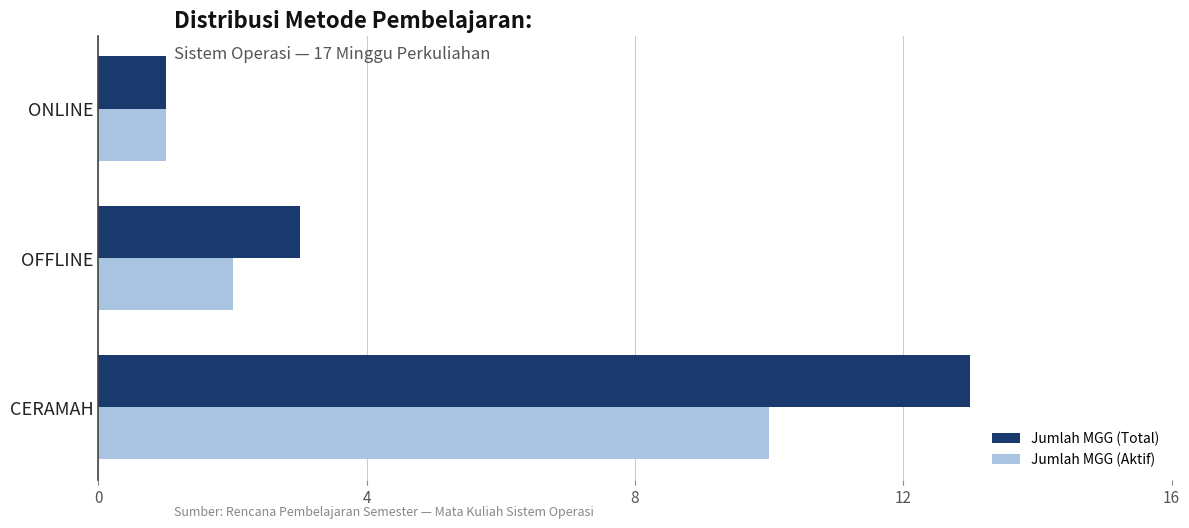

What is the sum of all Jumlah MGG (Total) values?

17